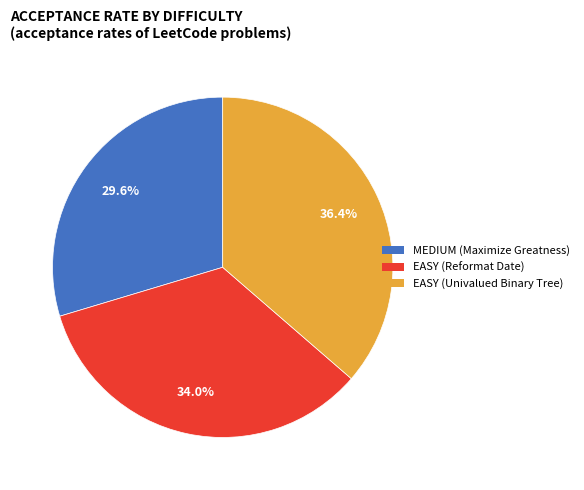

Do MEDIUM (Maximize Greatness) and EASY (Reformat Date) together represent more than half of the pie?

Yes